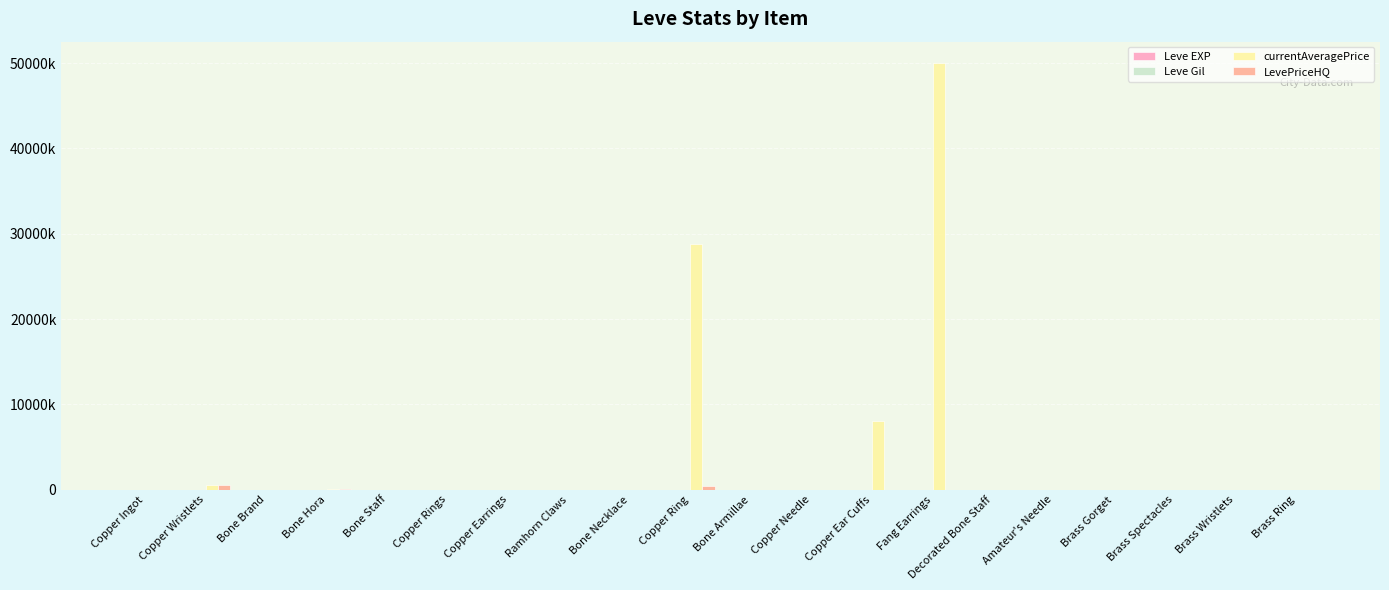

At which category is the sum across all series the highest?

Fang Earrings